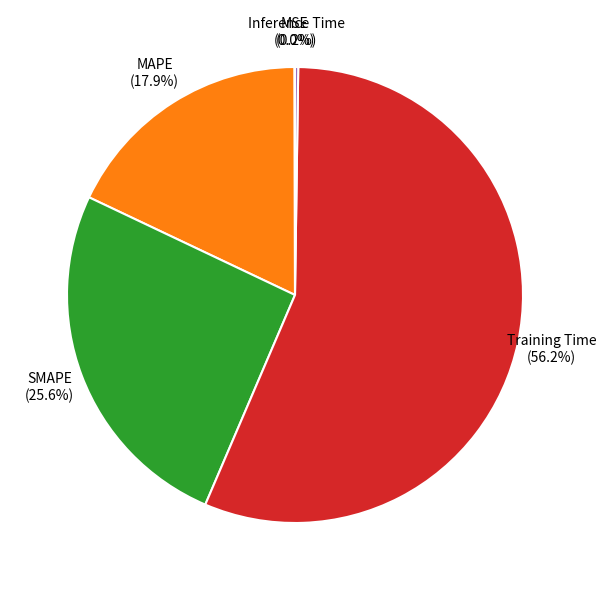

Which has a higher value, SMAPE or MAPE?

SMAPE